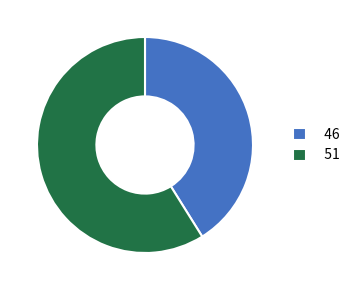

Combined, do 51 and 46 account for over 50%?

Yes